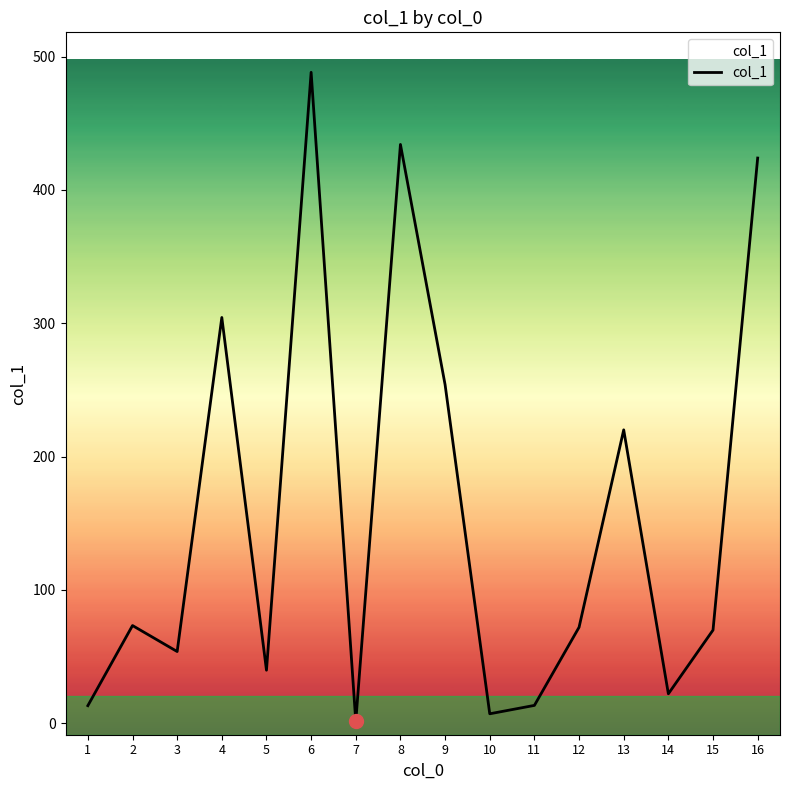

Reading left to right, list all the values displayed in this chart.

13.1	73.2	53.7	304.3	39.7	488.2	1.3	434.1	253.9	7.0	13.3	71.9	220.0	22.0	69.8	423.9